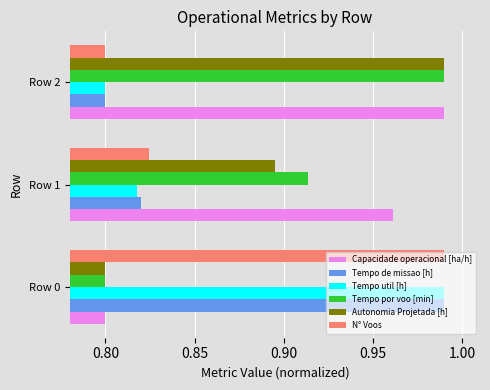

Where is N° Voos nearest to the value 0?

Row 2